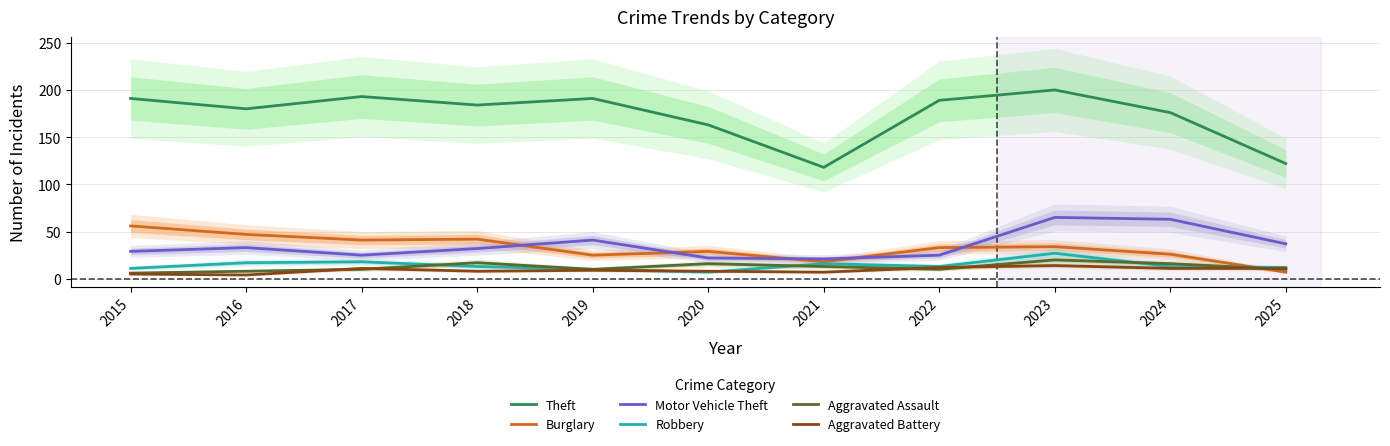

How many lines are shown in the chart?

6